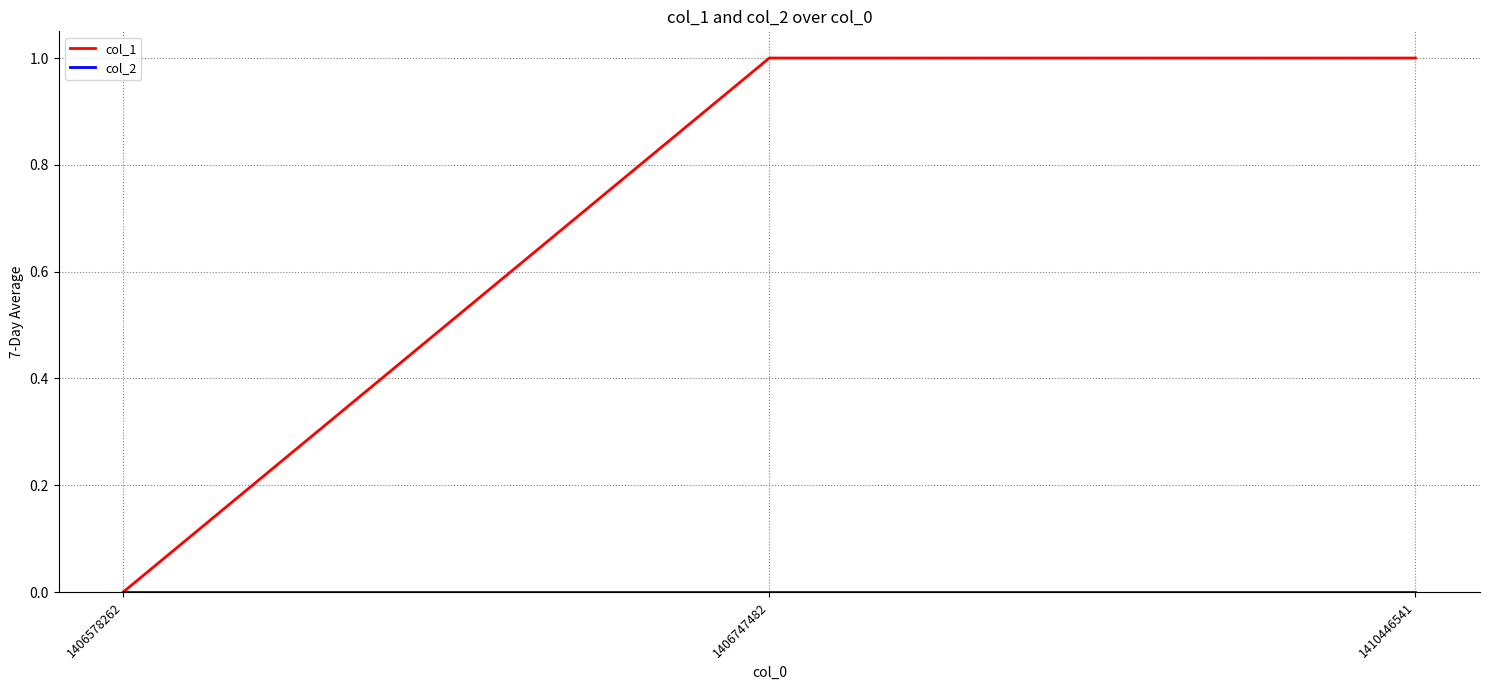

Does the chart have visible grid lines?

Yes